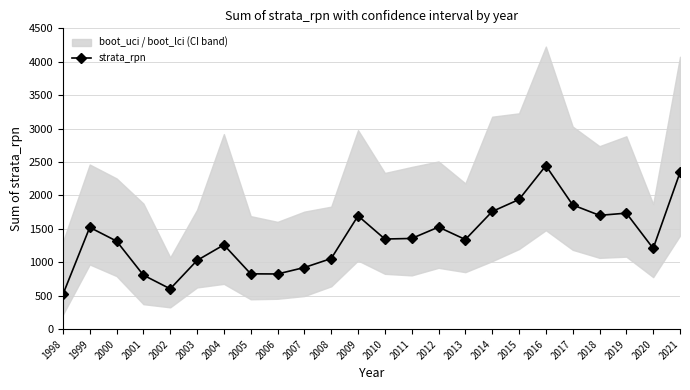

True or false: the data shows 647.1 at 1999.

False